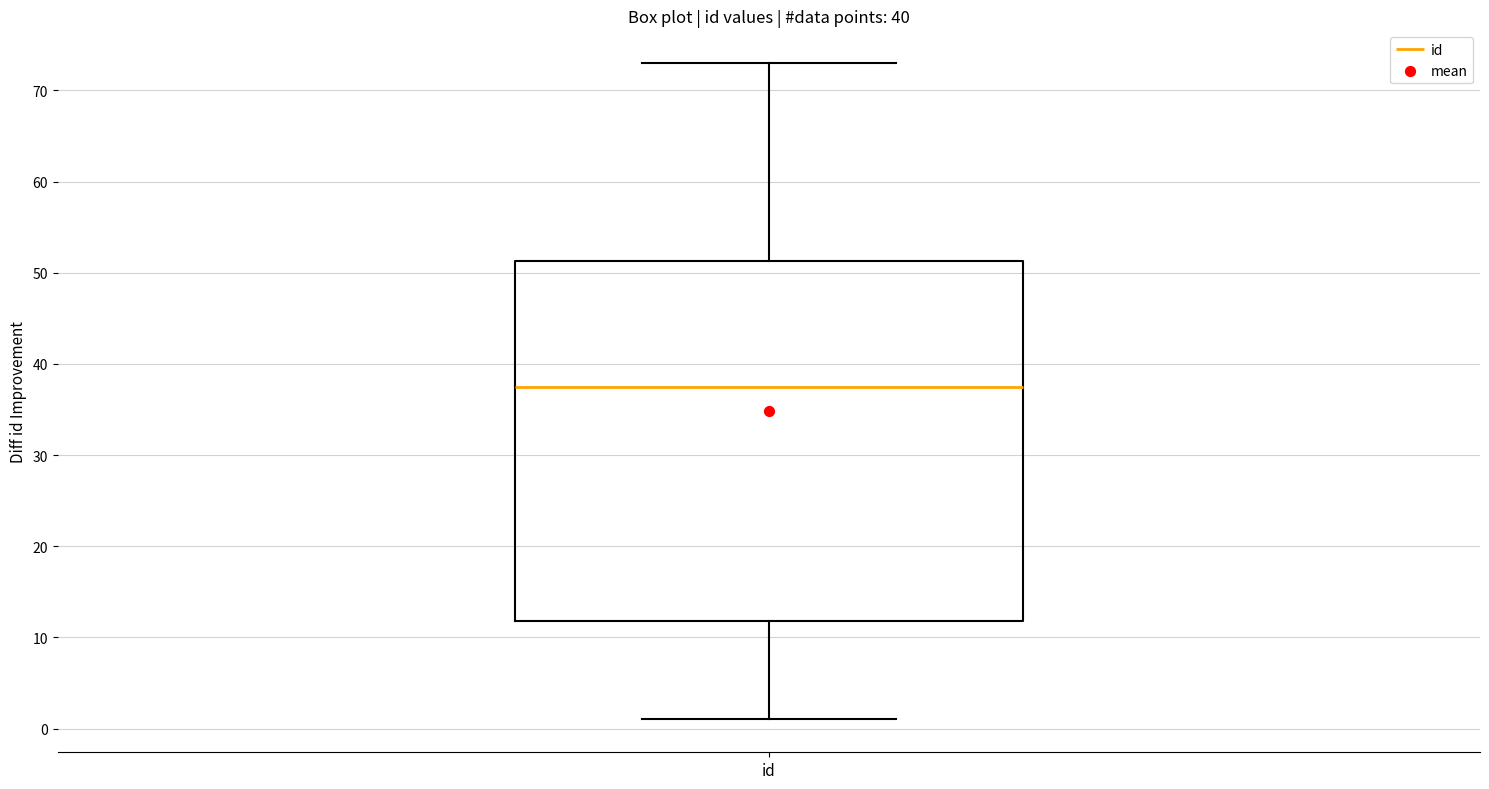

Where is the lower edge of the box for id on the y-axis? The values are not printed on the chart, so give them approximately, as read against the axis.

12